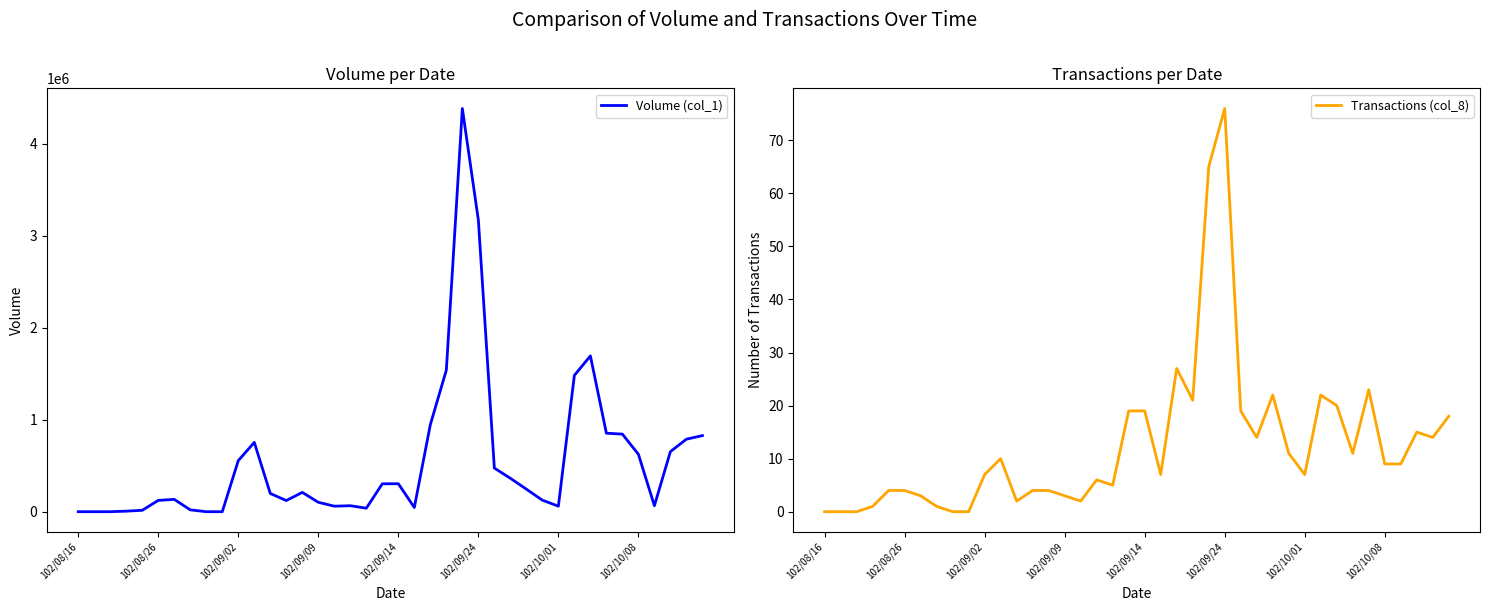

At which category does Transactions (col_8) reach its first local peak?

11